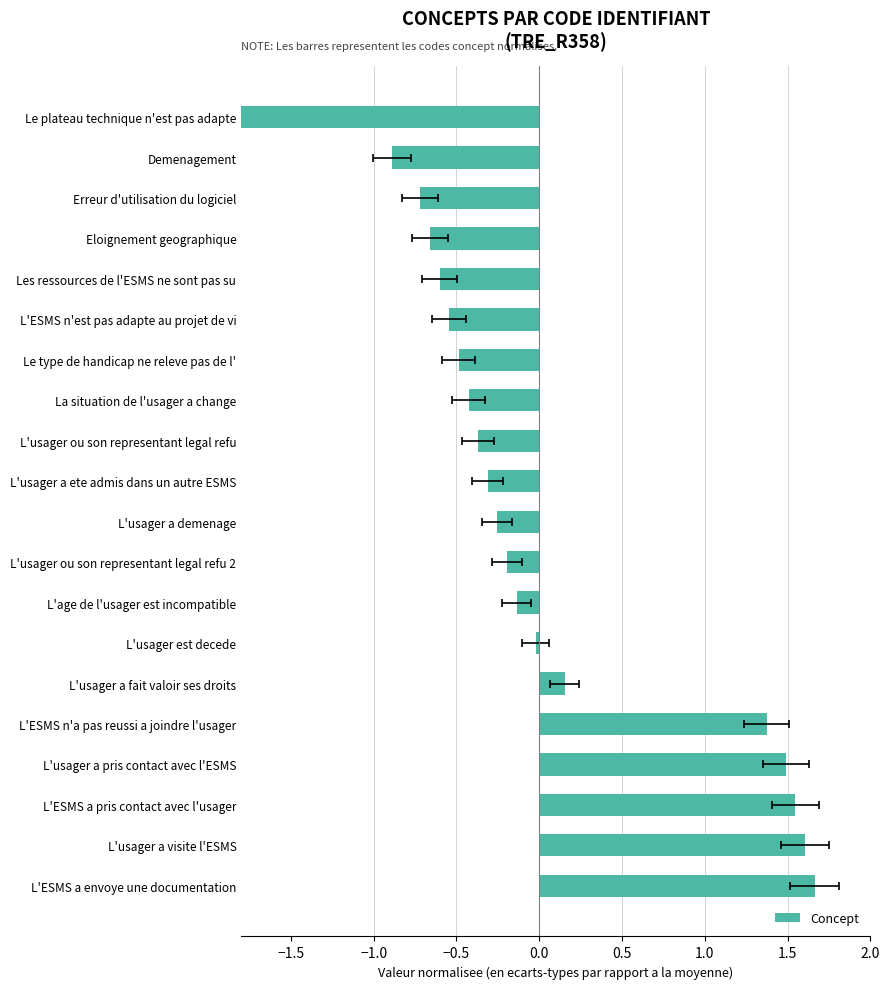

Where does the data first go above 0?

L'usager a fait valoir ses droits